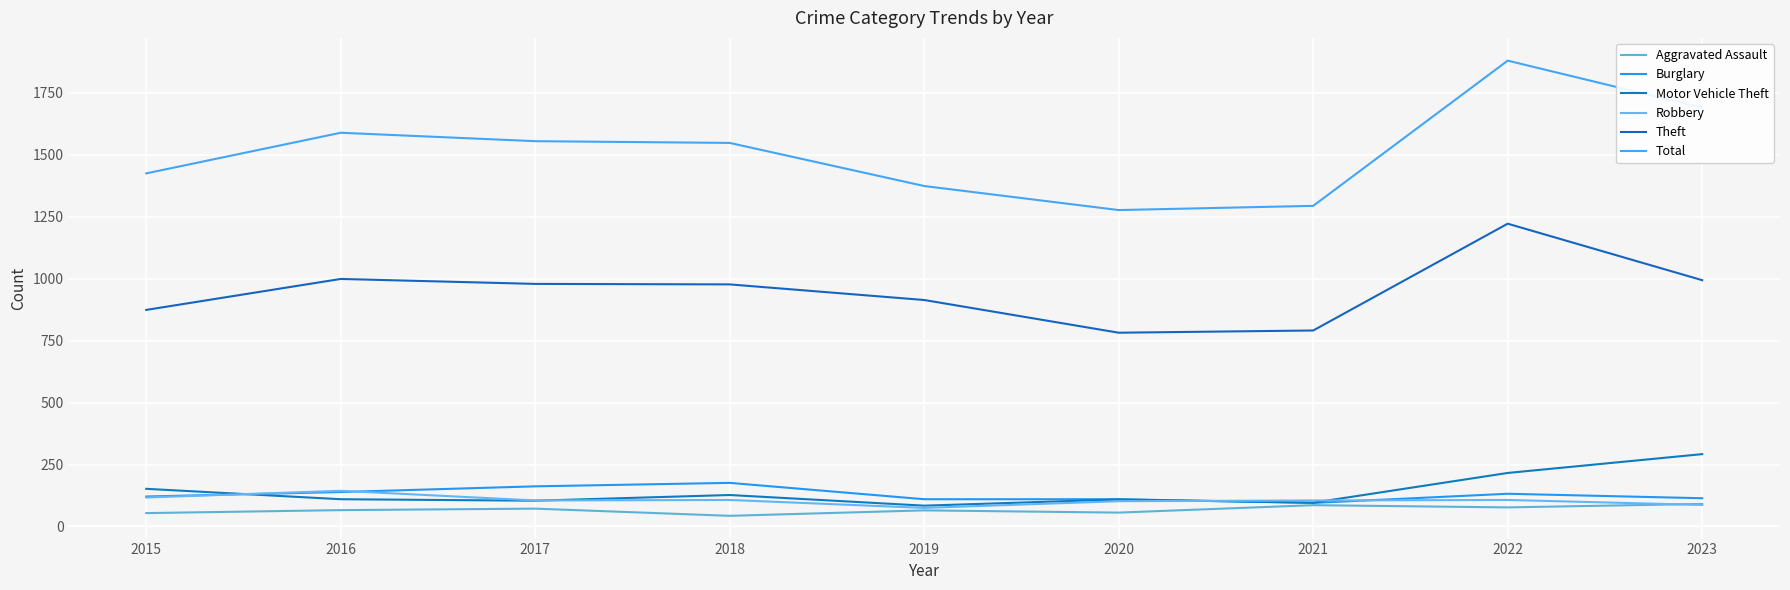

How many intersections are there between Motor Vehicle Theft and Robbery?

4